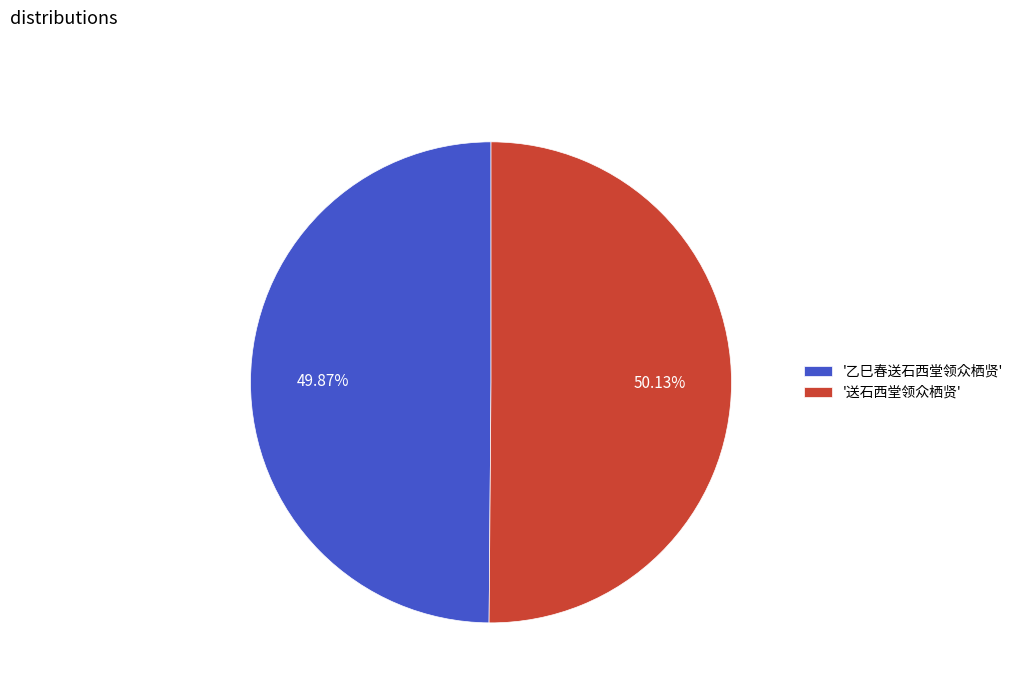

Count the number of slices in the pie.

2